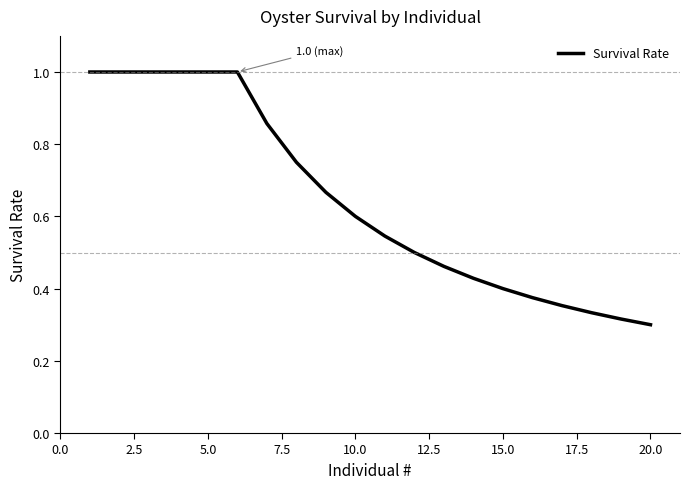

What is the maximum value shown in the chart?

1.0